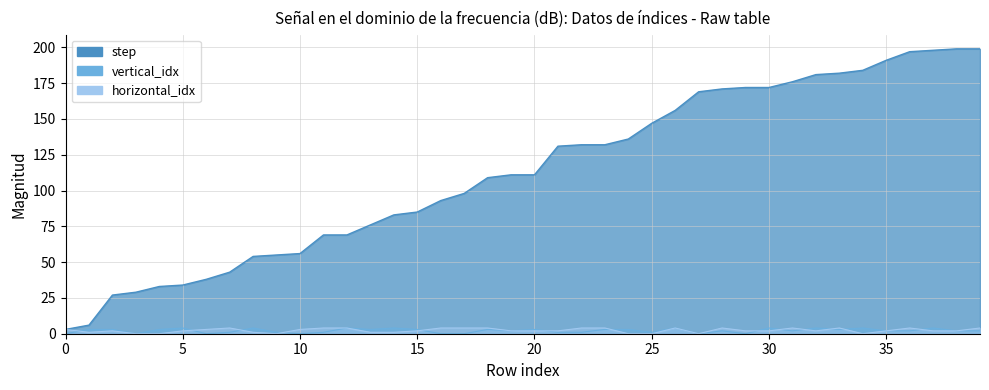

Is the value of vertical_idx at 33 greater than the value of horizontal_idx at 28?

No